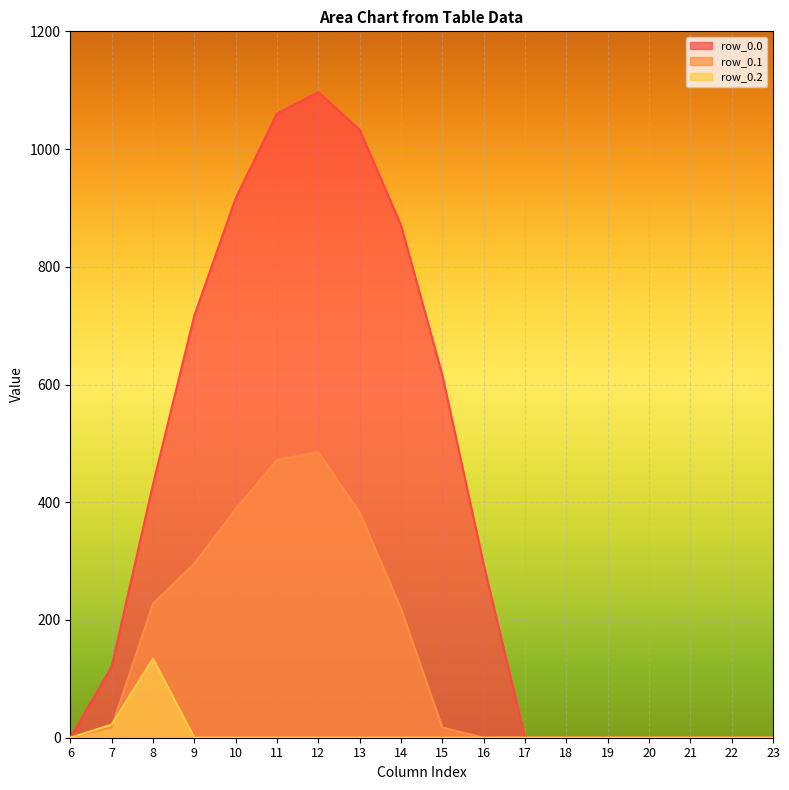

Is the value of row_0.1 at 21 greater than the value of row_0.0 at 10?

No